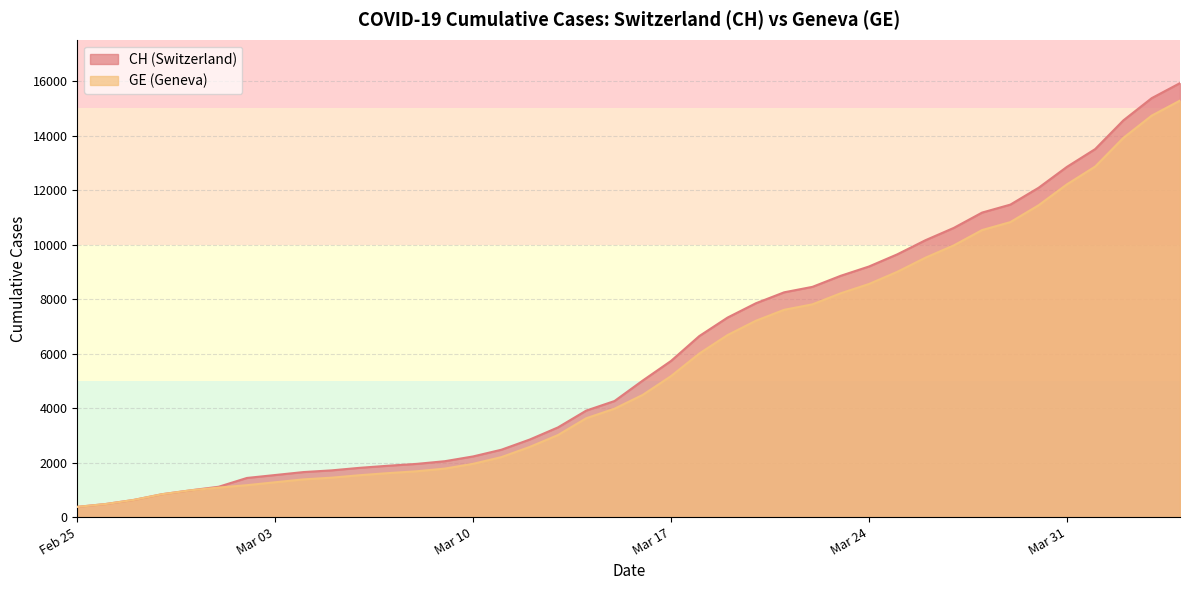

What are all the series names shown in the legend?

CH, GE